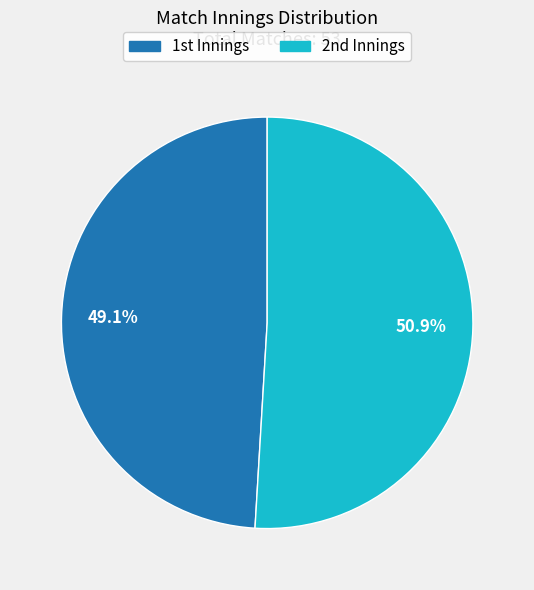

Which category accounts for the majority?

2nd